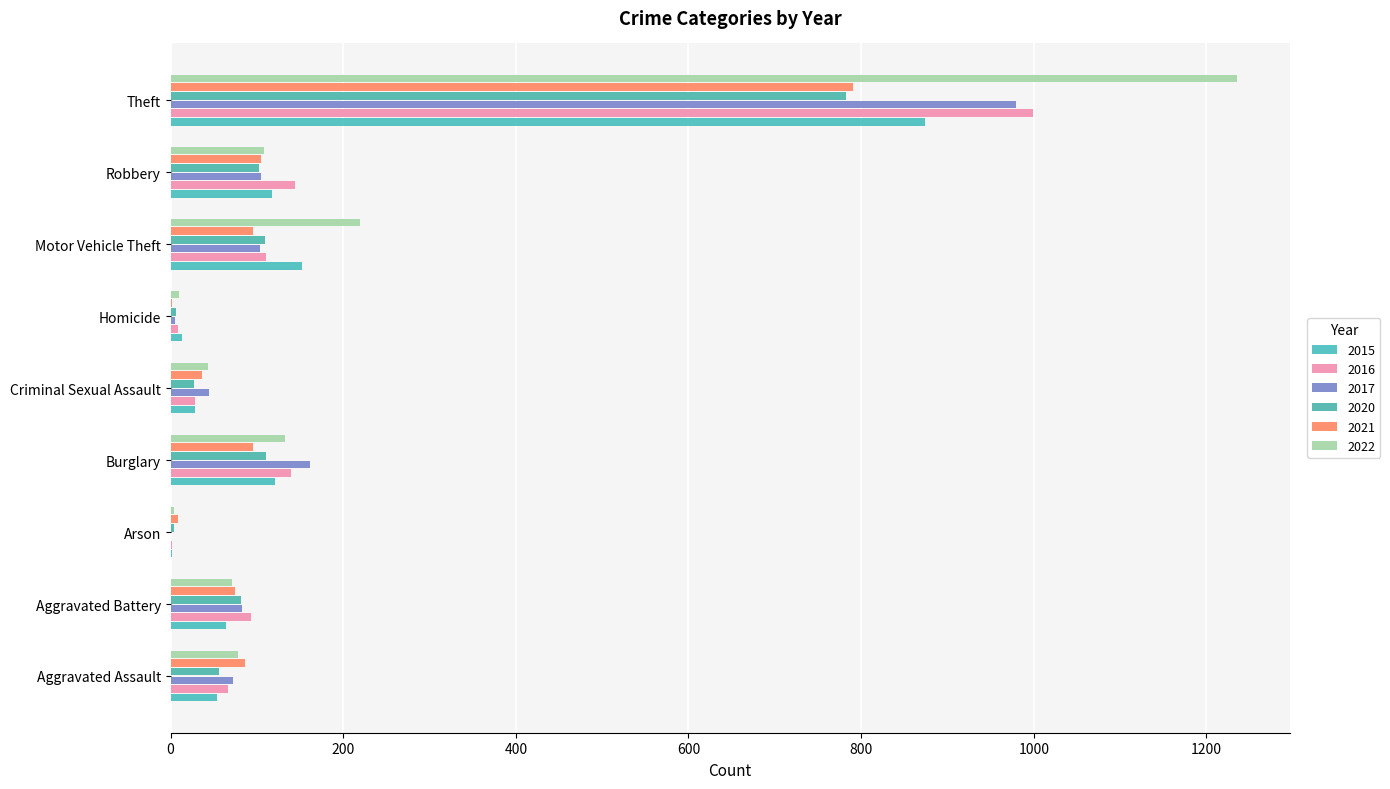

How many series are shown in this chart?

6